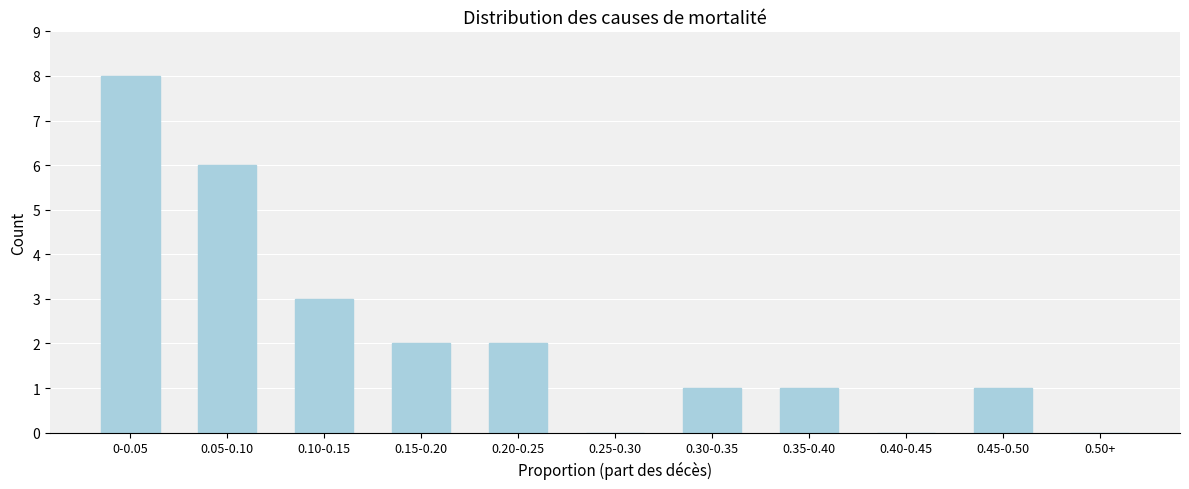

Reading left to right, what are all the values shown in this chart?

0-0.05=8	0.05-0.10=6	0.10-0.15=3	0.15-0.20=2	0.20-0.25=2	0.25-0.30=0	0.30-0.35=1	0.35-0.40=1	0.40-0.45=0	0.45-0.50=1	0.50+=0